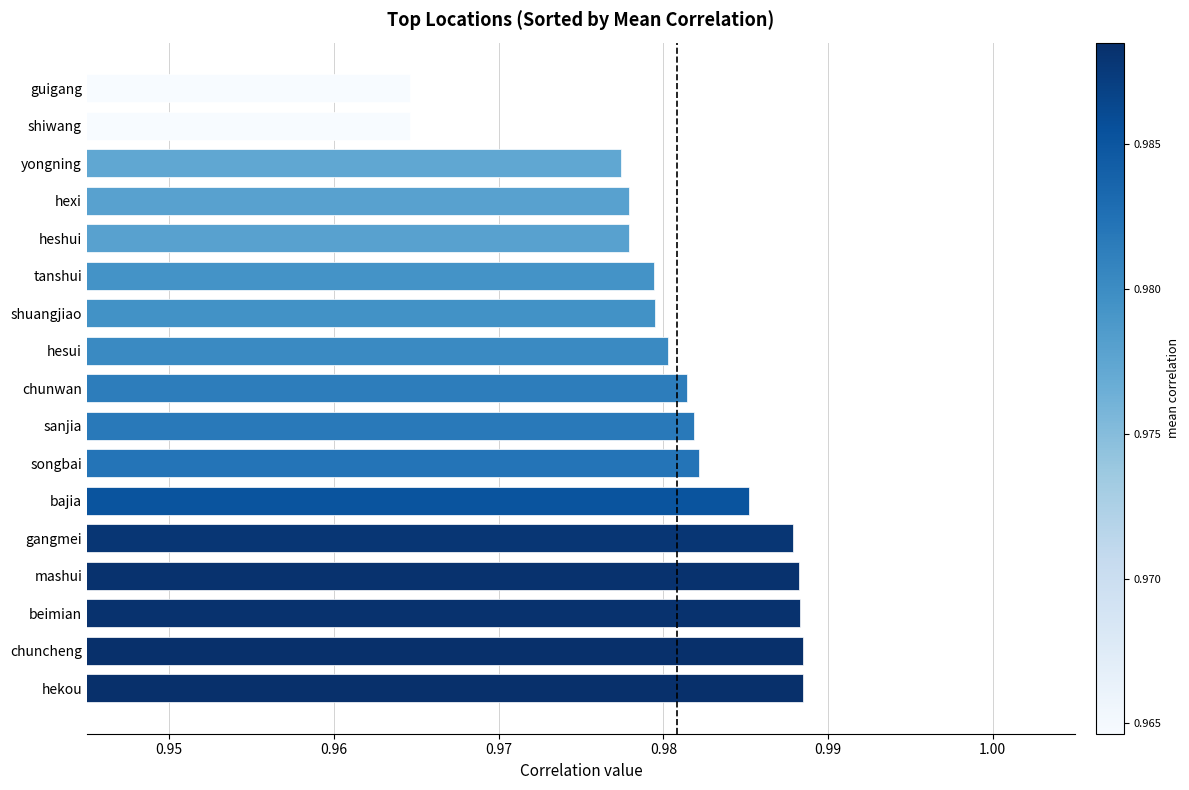

What is the sum of all values?

16.7